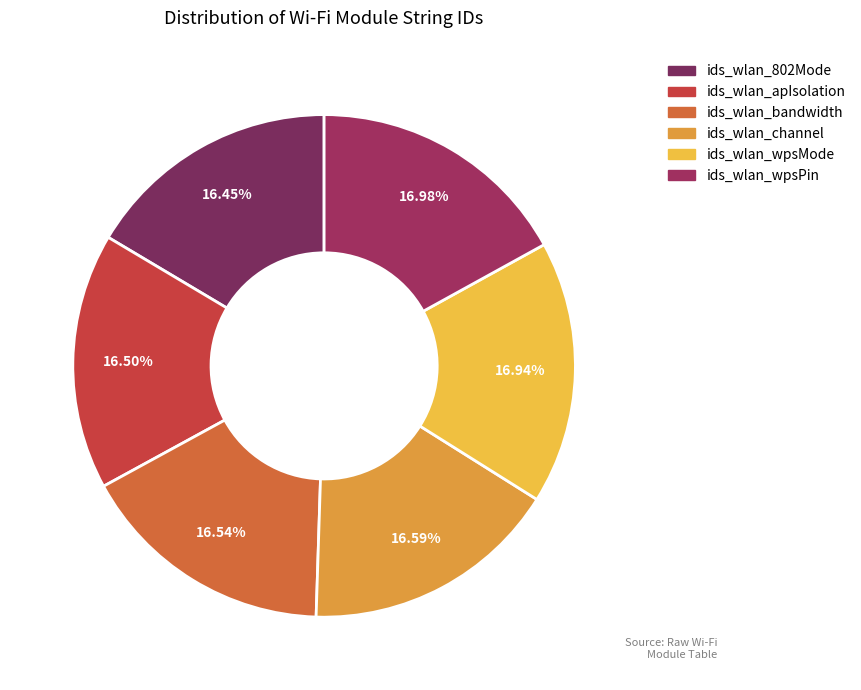

To the nearest percent, what percentage of the pie is ids_wlan_802Mode?

16%